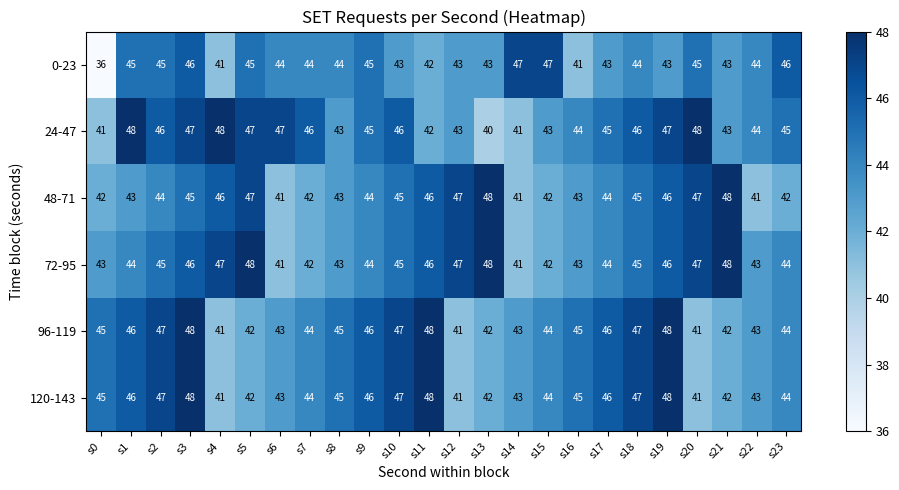

Which series has the largest total across all categories?

24-47